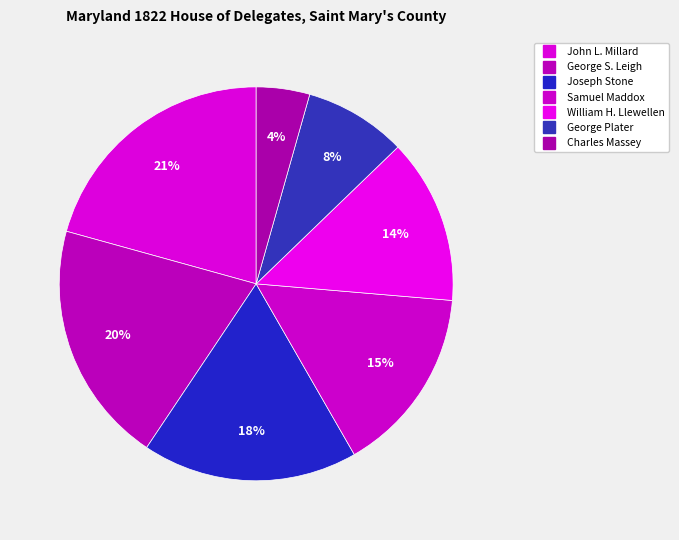

True or false: Samuel Maddox accounts for 21% of the total.

False